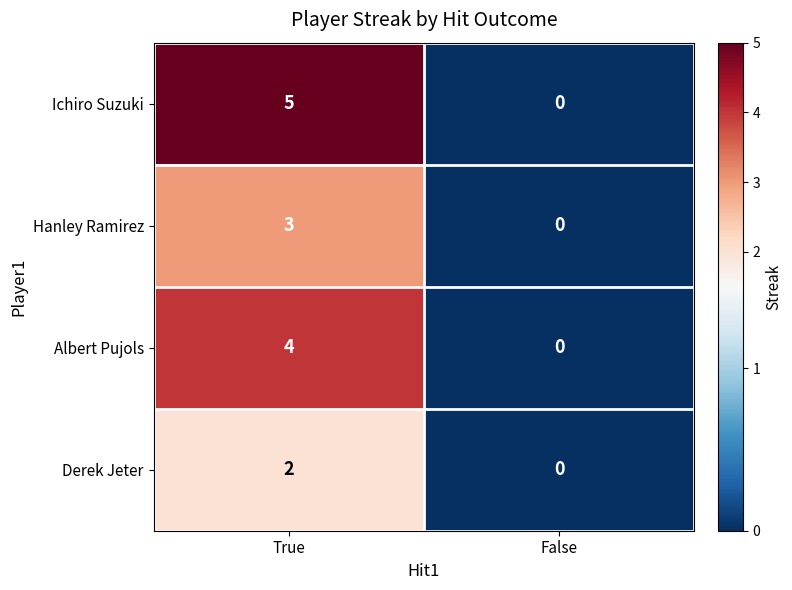

How many distinct data groups are displayed?

4